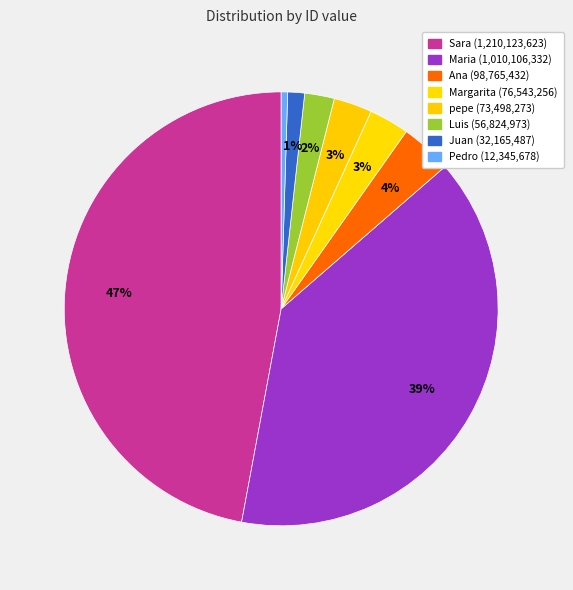

True or false: Maria accounts for 47% of the total.

False